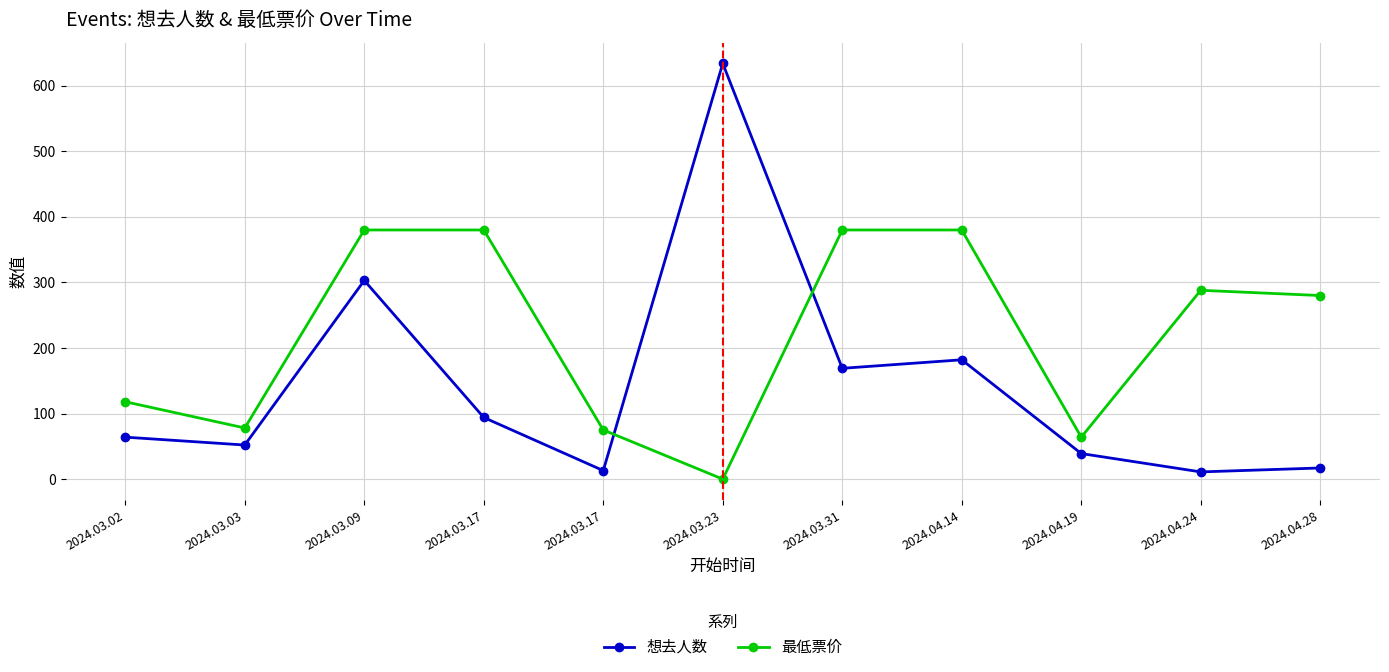

Is this an area chart (filled region under the line)?

No